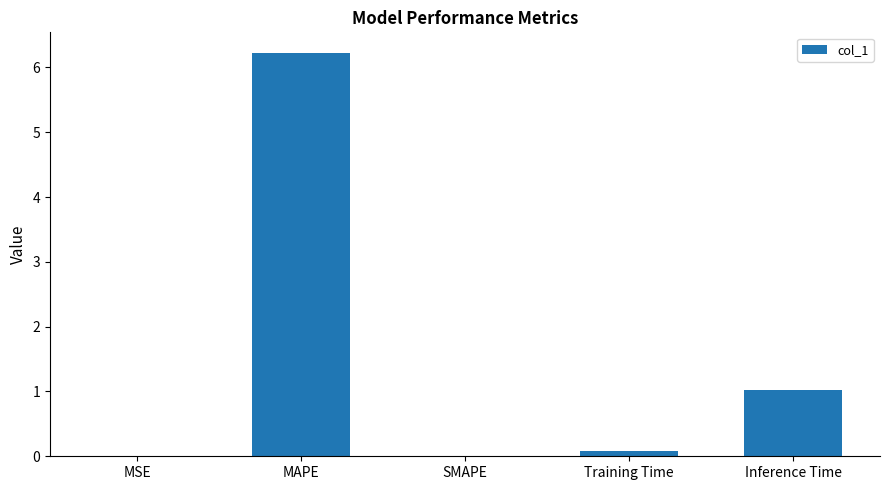

Which has a higher value, MAPE or Inference Time?

MAPE